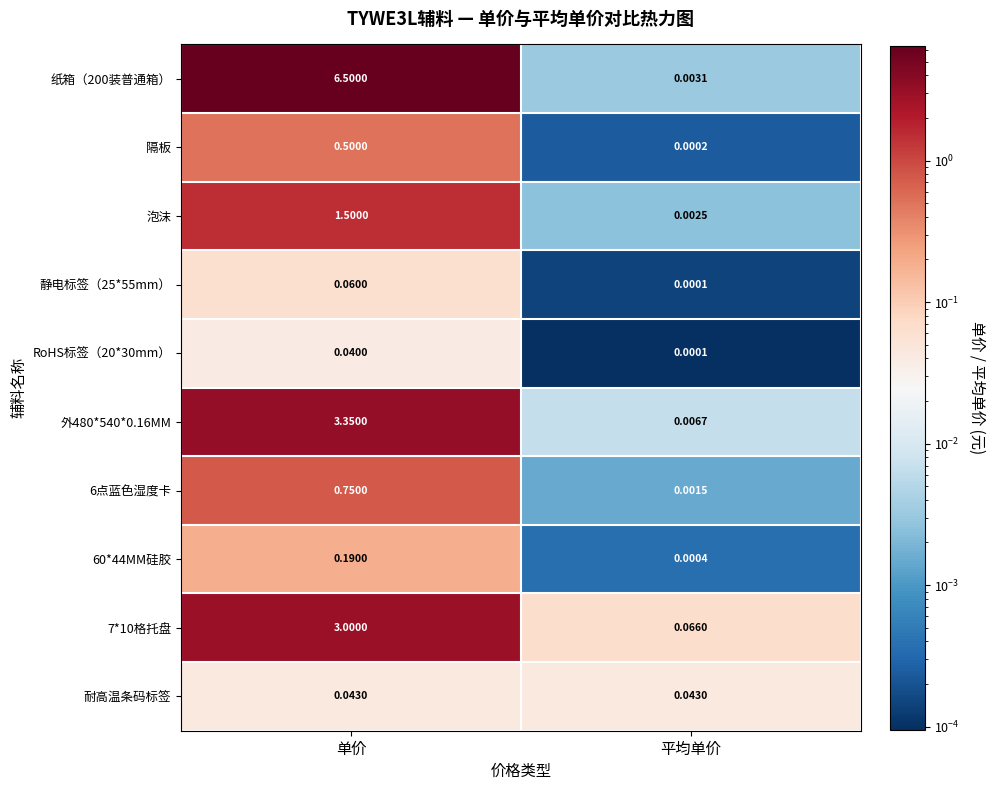

Rank the categories by 外480*540*0.16MM value from lowest to highest.

平均单价, 单价